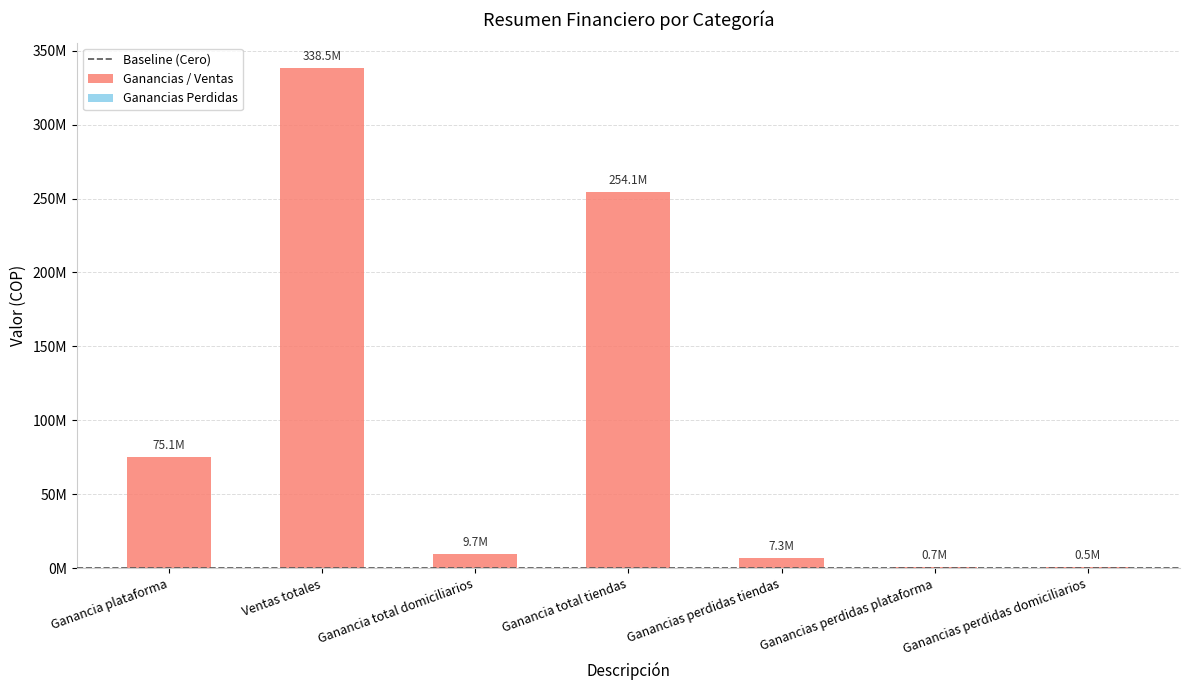

What is the maximum value shown in the chart?

338533868.9